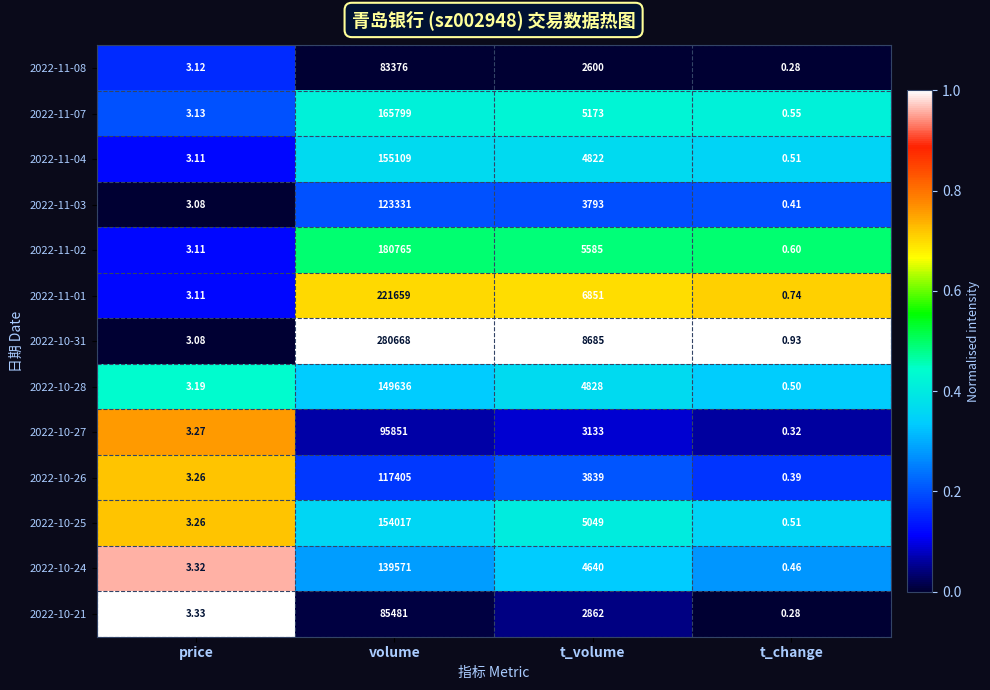

Where does the 2022-10-27 series first go above 3133?

volume